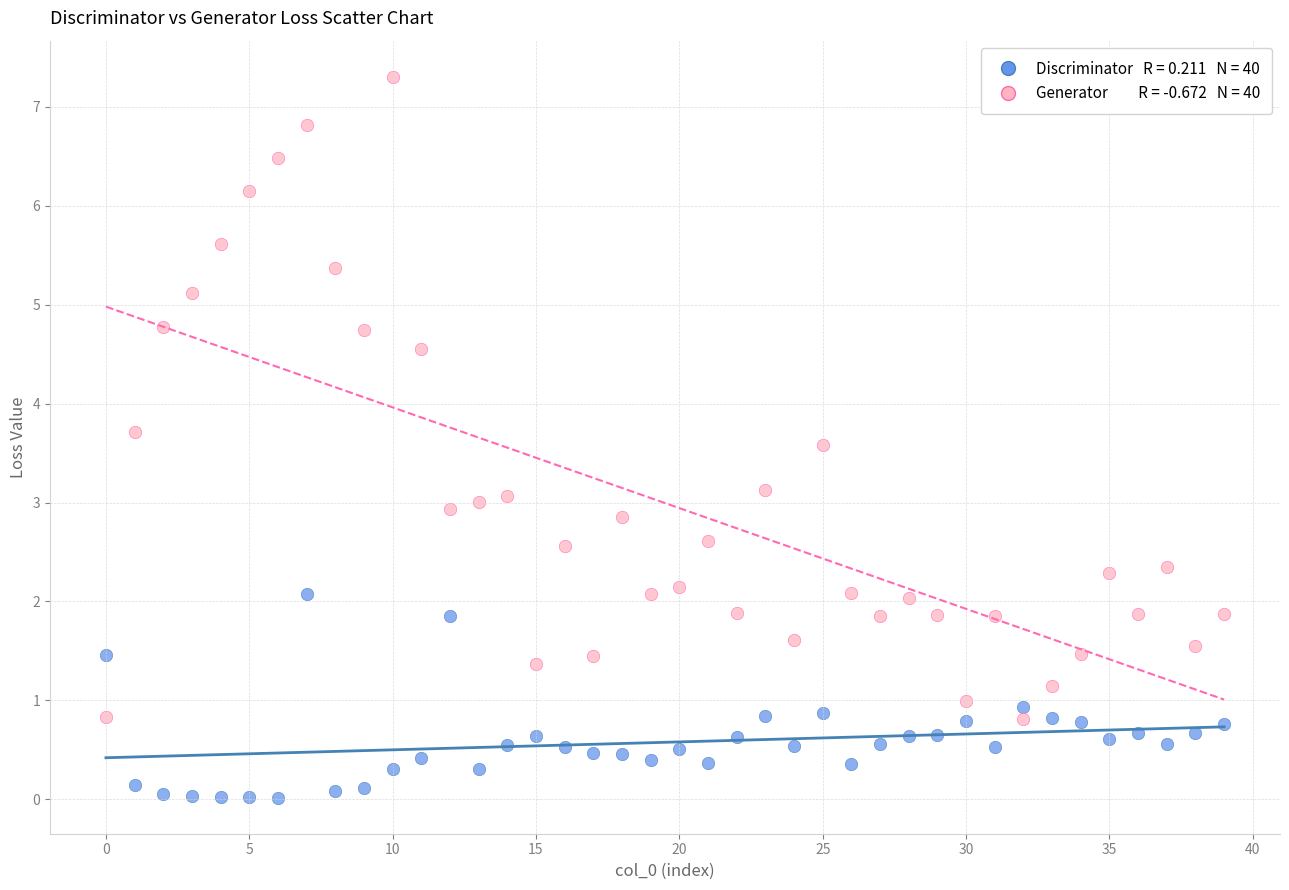

Across all data points, what is the range of Y values (max minus min)?

7.3